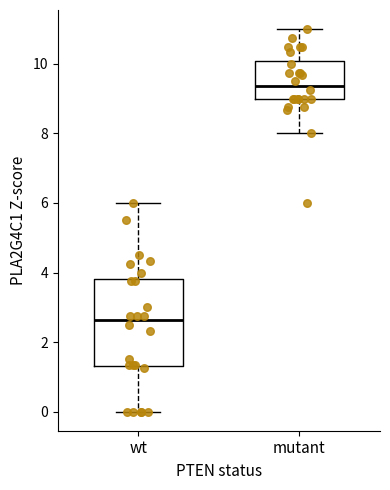

Where does the upper whisker of the box for mutant end on the y-axis? The values are not printed on the chart, so give them approximately, as read against the axis.

11.0